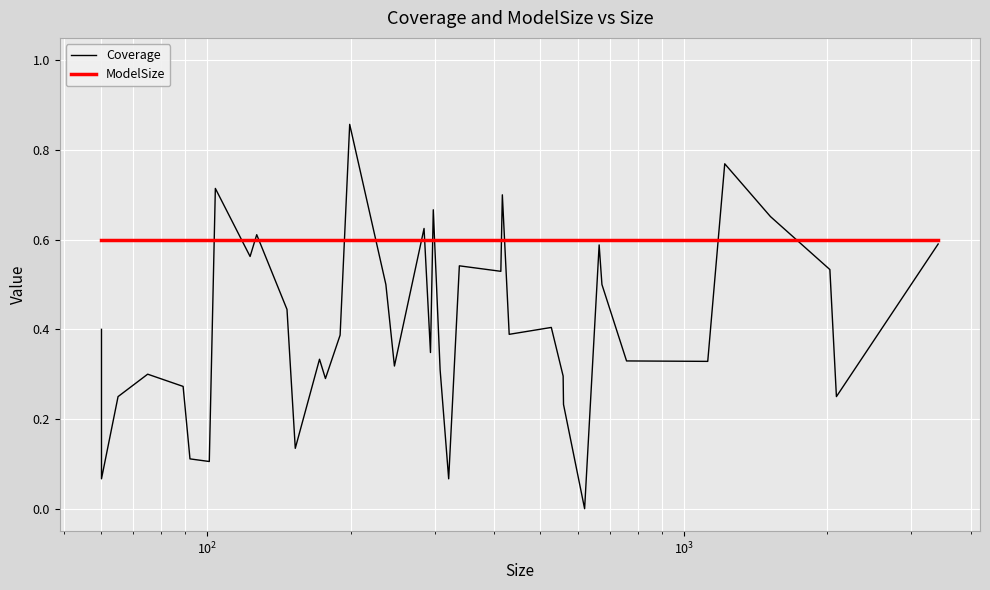

What are all the series names shown in the legend?

Coverage, ModelSize